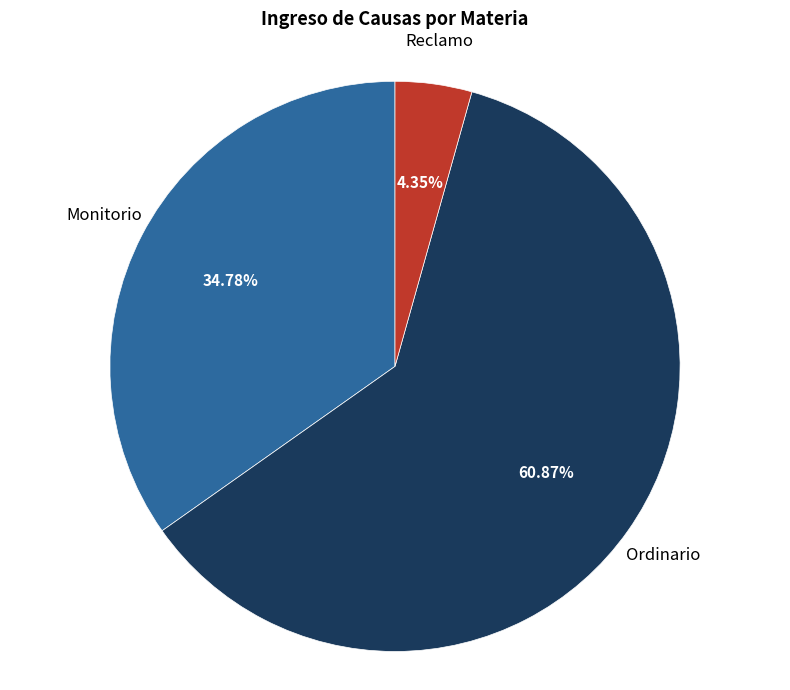

Does any single category account for the majority?

Yes